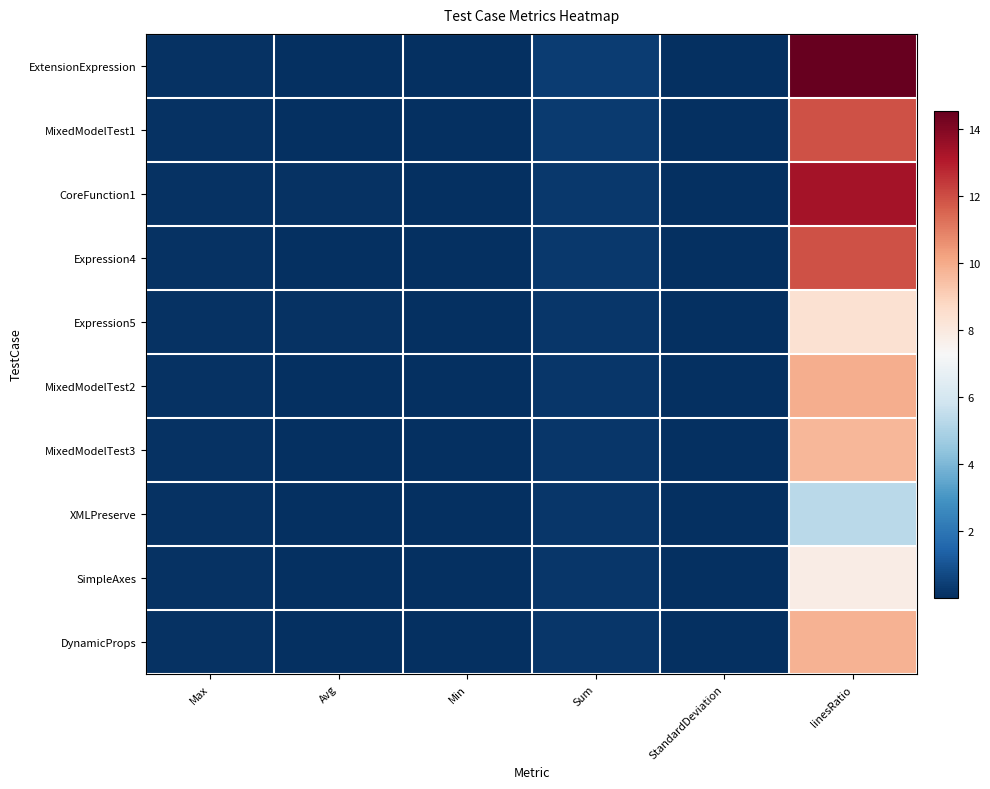

What is the greatest value displayed?

14.6